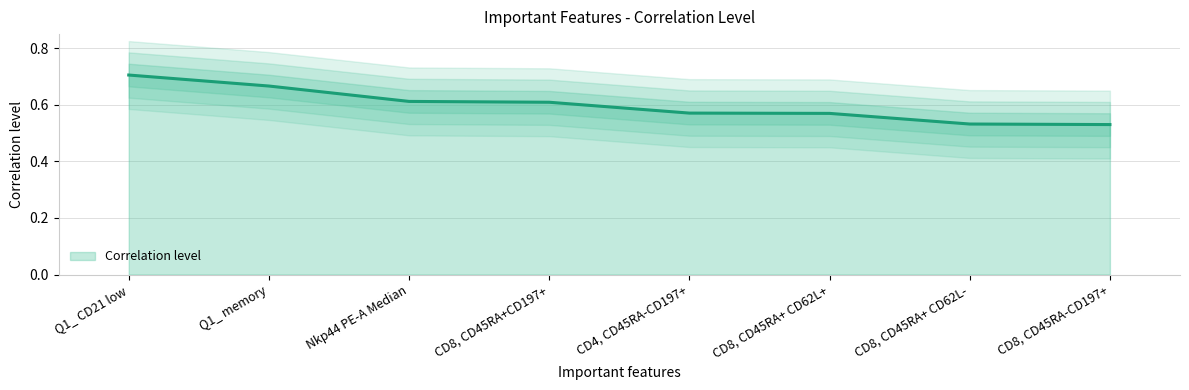

At which label is the value closest to 0?

CD8, CD45RA-CD197+